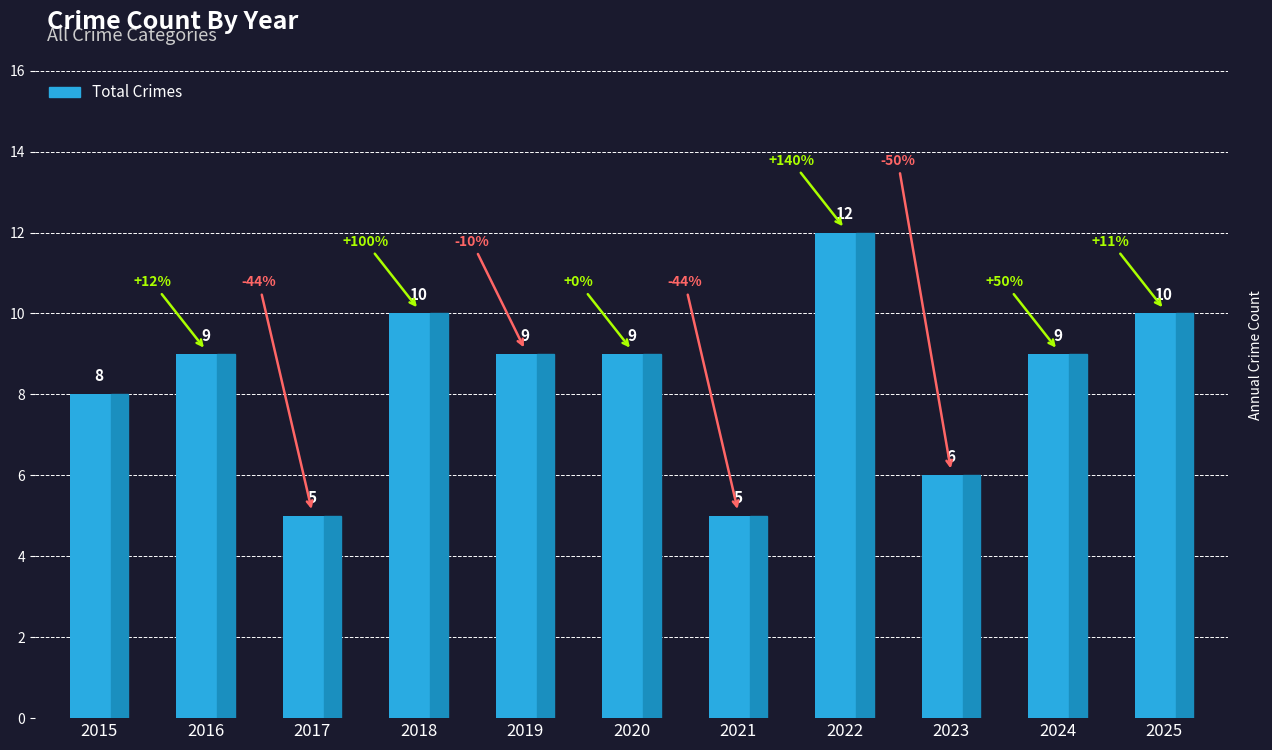

Which category has the highest value across all series?

2022